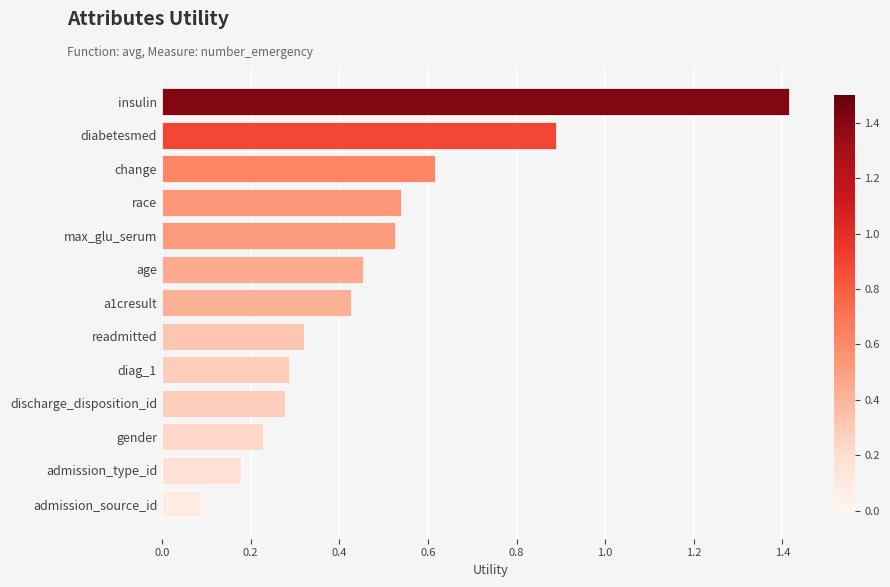

What is the label of the 12th bar from the top?

admission_type_id